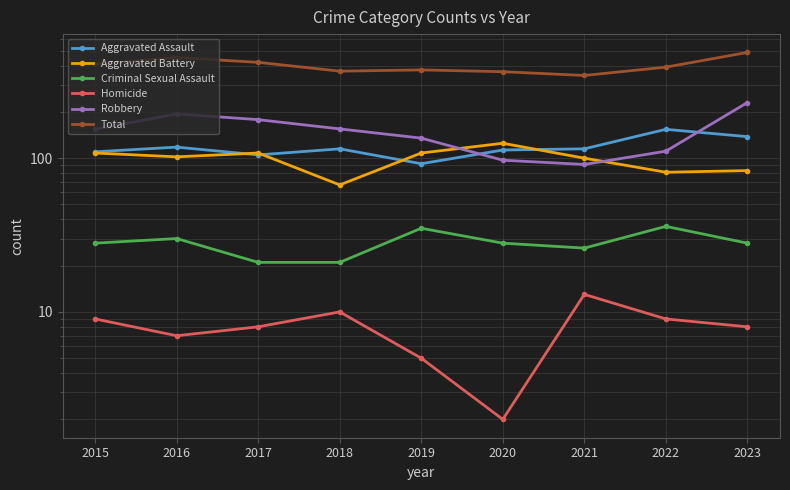

At which label does Aggravated Battery first exceed 102?

2015